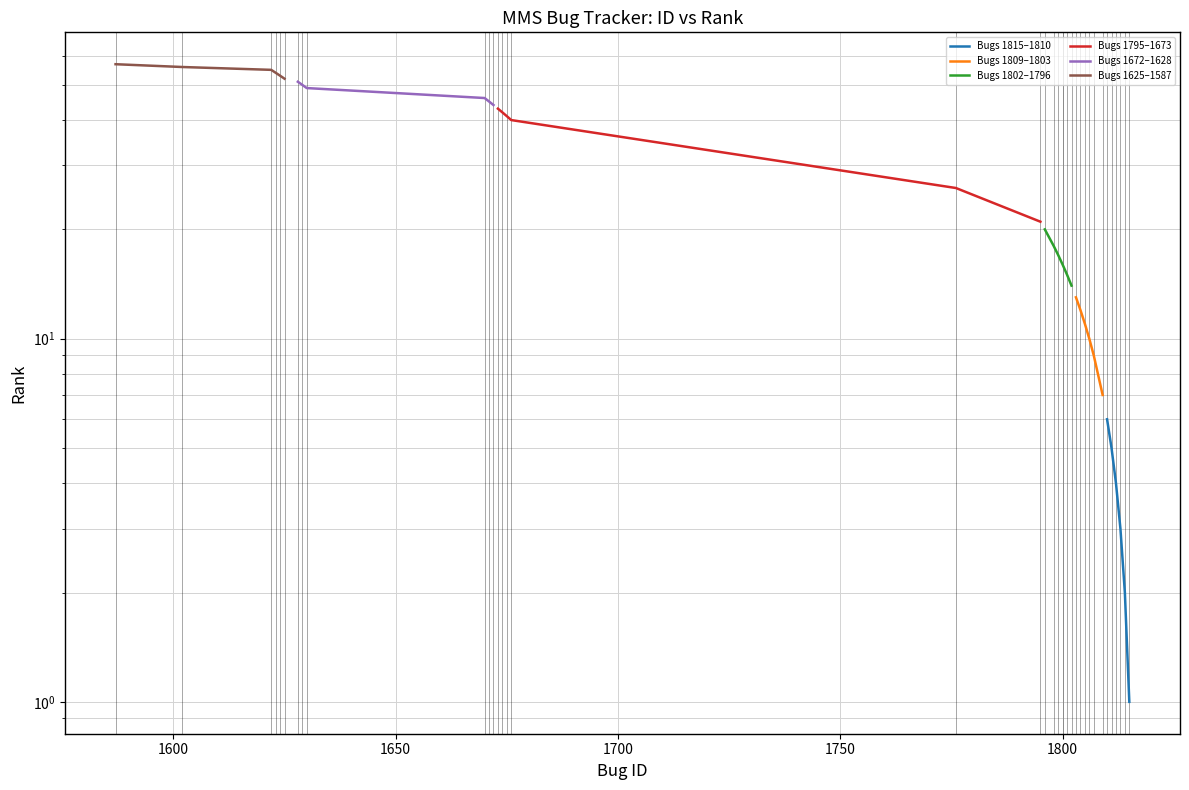

Is the value of Bugs 1672–1628 at 1700 greater than the value of Bugs 1802–1796 at 1600?

Yes